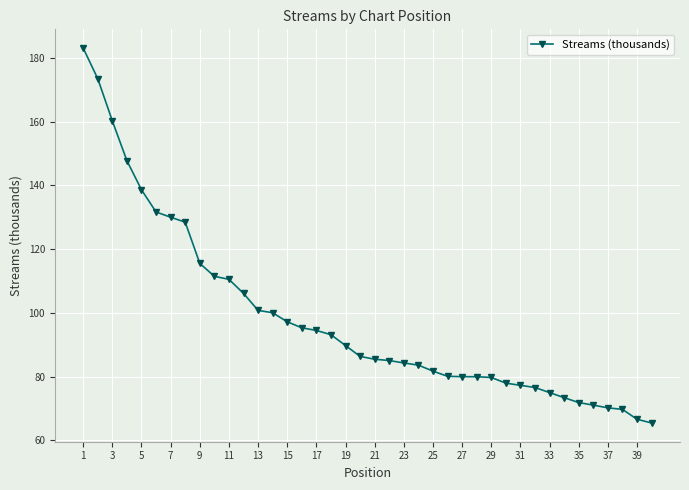

What is the difference between the maximum and minimum values?

117.6